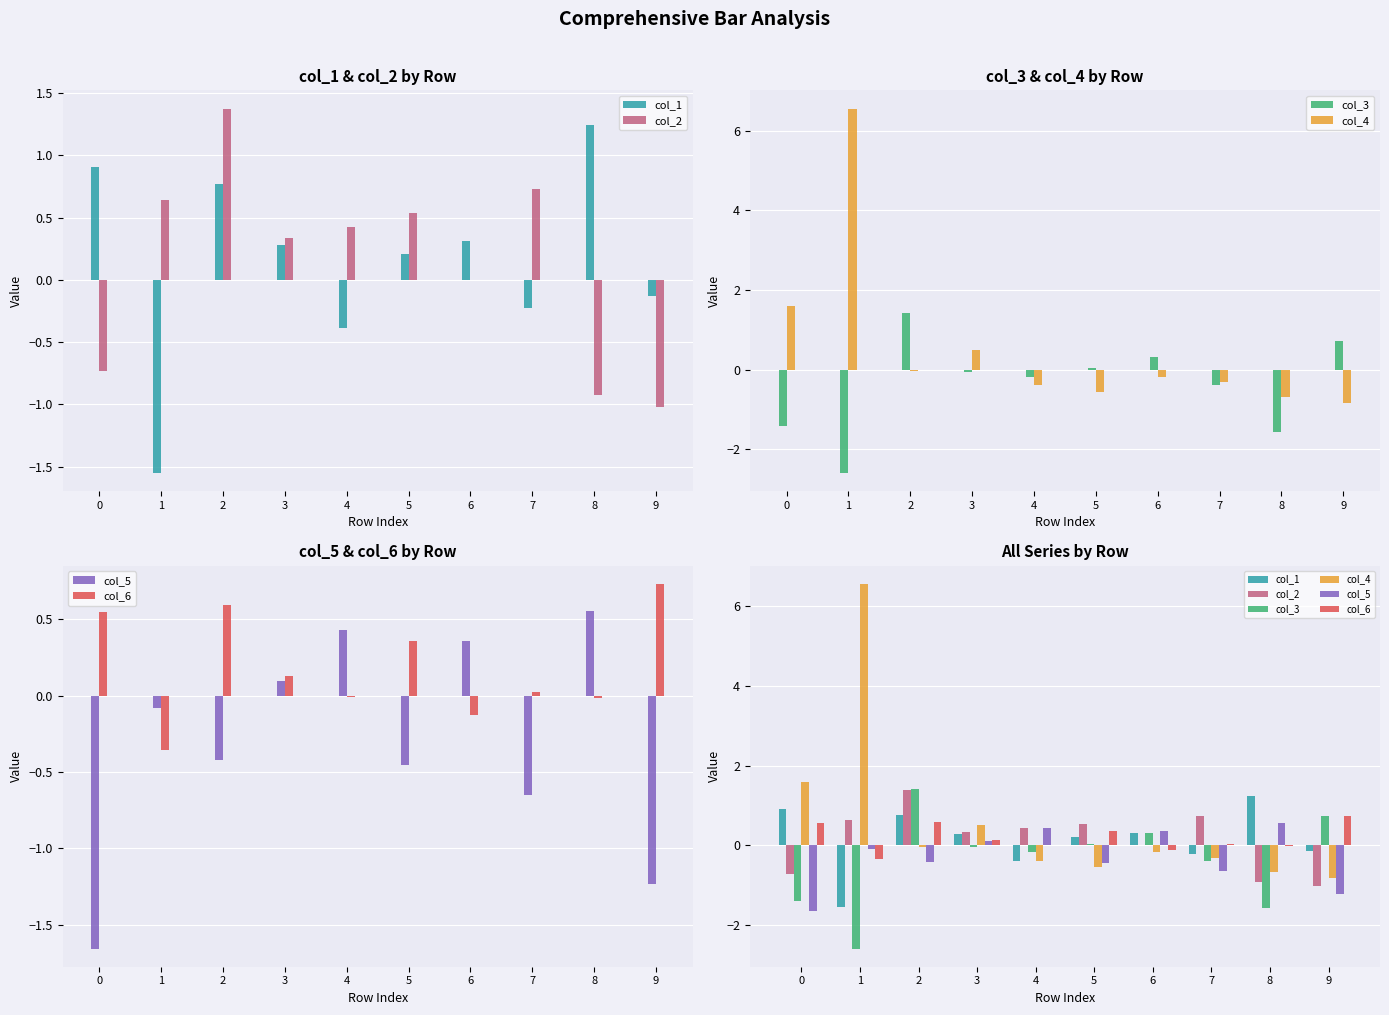

Reading left to right, what are all the values shown in this chart?

col_1: 0=0.9	1=-1.6	2=0.8	3=0.3	4=-0.4	5=0.2	6=0.3	7=-0.2	8=1.2	9=-0.1
col_2: 0=-0.7	1=0.6	2=1.4	3=0.3	4=0.4	5=0.5	6=0.0	7=0.7	8=-0.9	9=-1.0
col_3: 0=-1.4	1=-2.6	2=1.4	3=-0.1	4=-0.2	5=0.0	6=0.3	7=-0.4	8=-1.6	9=0.7
col_4: 0=1.6	1=6.6	2=-0.0	3=0.5	4=-0.4	5=-0.6	6=-0.2	7=-0.3	8=-0.7	9=-0.8
col_5: 0=-1.7	1=-0.1	2=-0.4	3=0.1	4=0.4	5=-0.5	6=0.4	7=-0.6	8=0.6	9=-1.2
col_6: 0=0.5	1=-0.4	2=0.6	3=0.1	4=-0.0	5=0.4	6=-0.1	7=0.0	8=-0.0	9=0.7